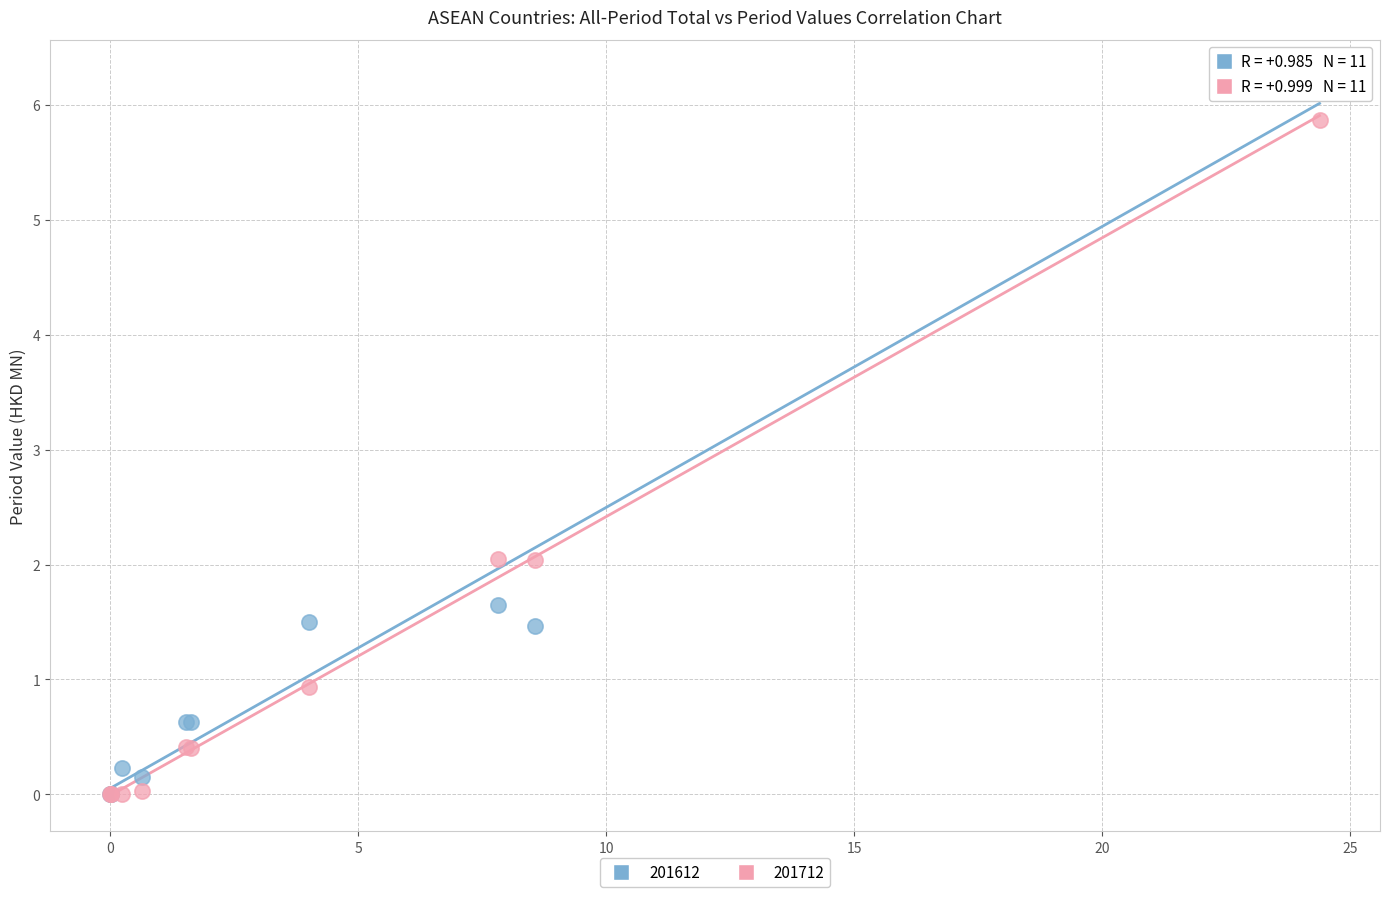

Which series reaches the maximum Y coordinate?

201612